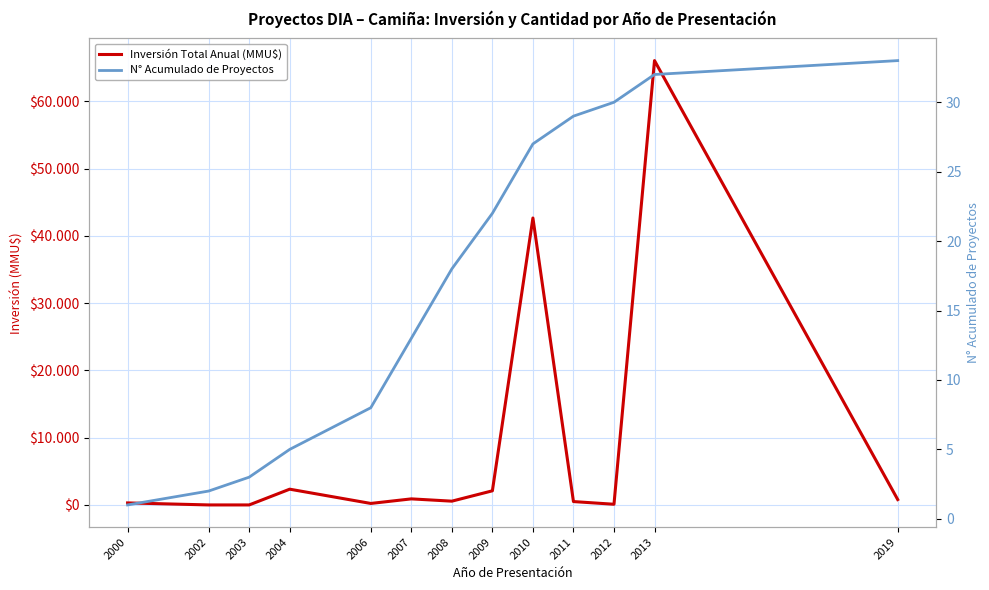

What is the maximum value for Inversión Total Anual (MMU$)?

66052